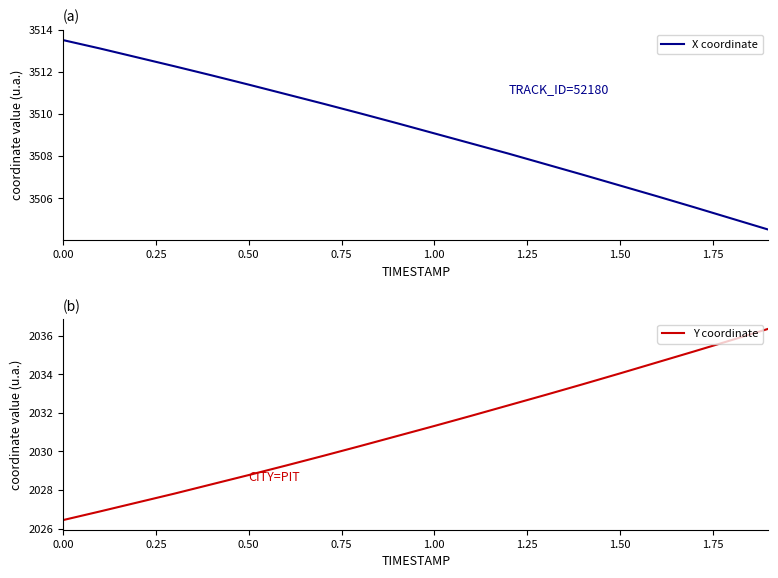

Does the chart have visible grid lines?

No